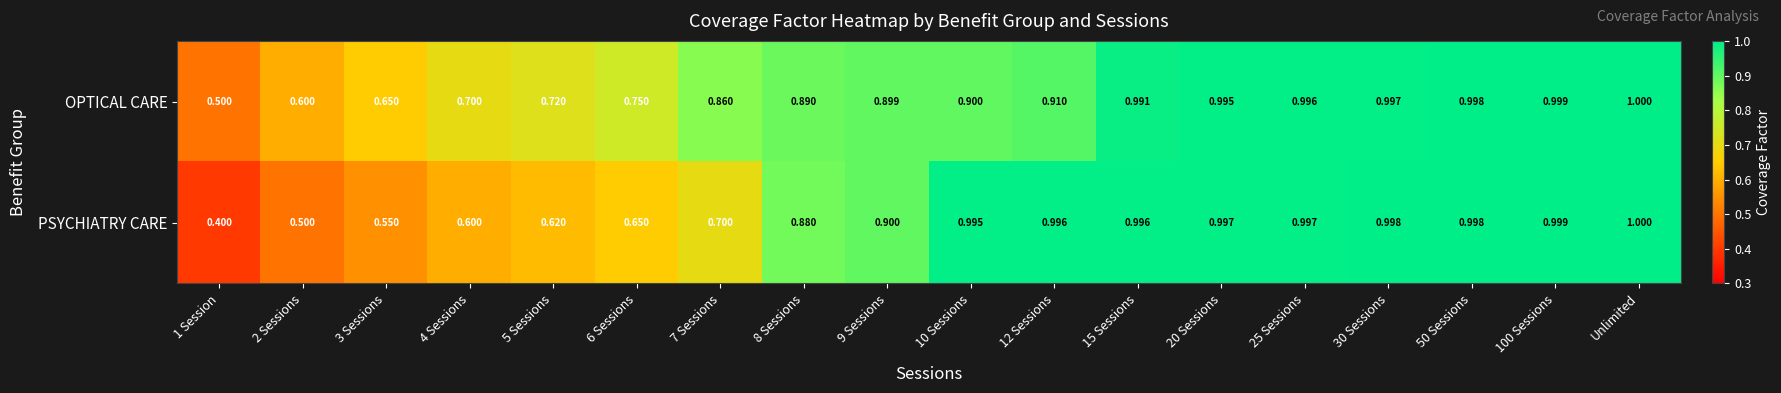

Which series has the largest range (max minus min)?

PSYCHIATRY CARE